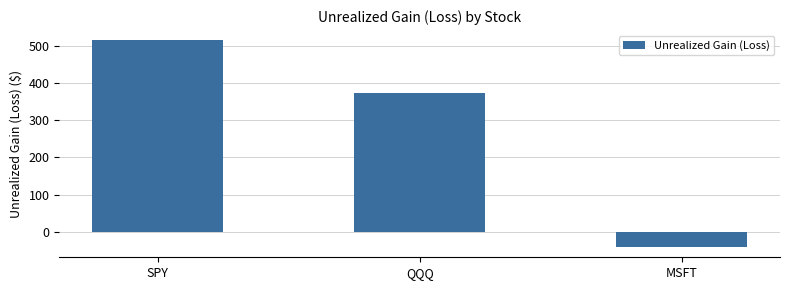

The chart shows a value of 373.9 at QQQ. True or false?

True